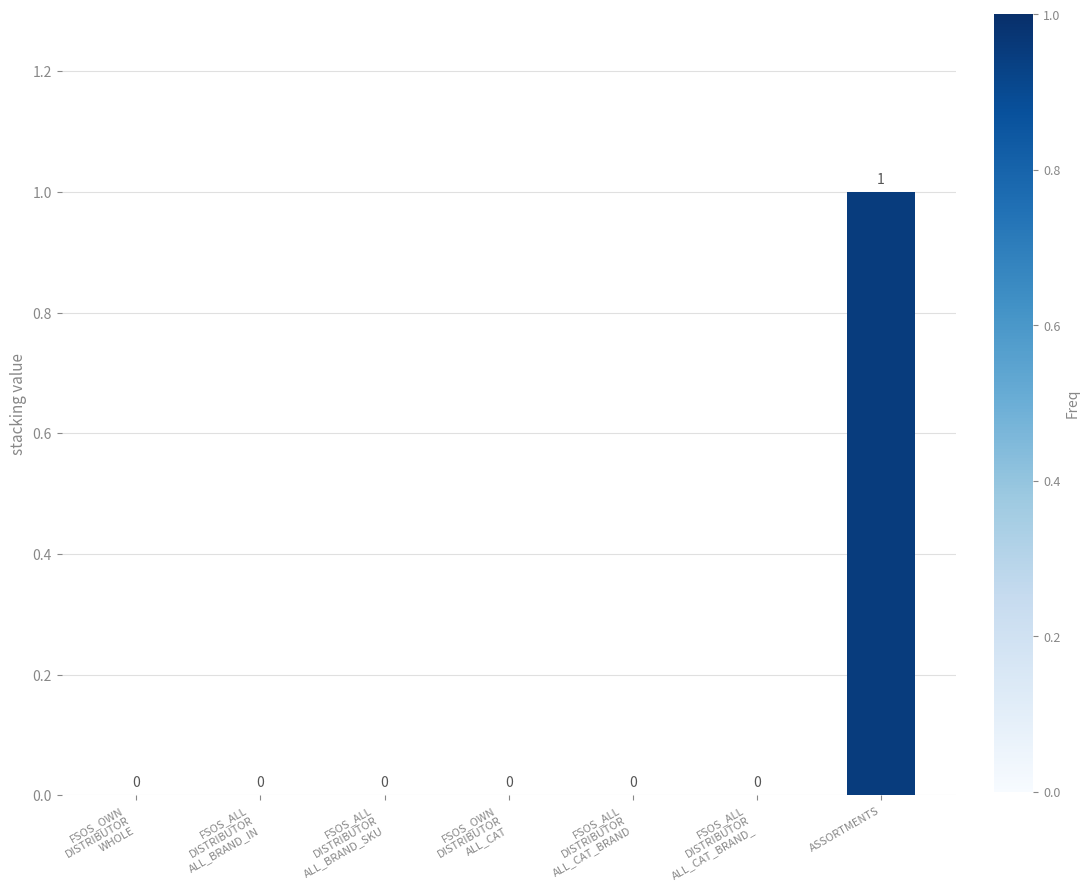

The chart shows a value of 0 at ASSORTMENTS. True or false?

False